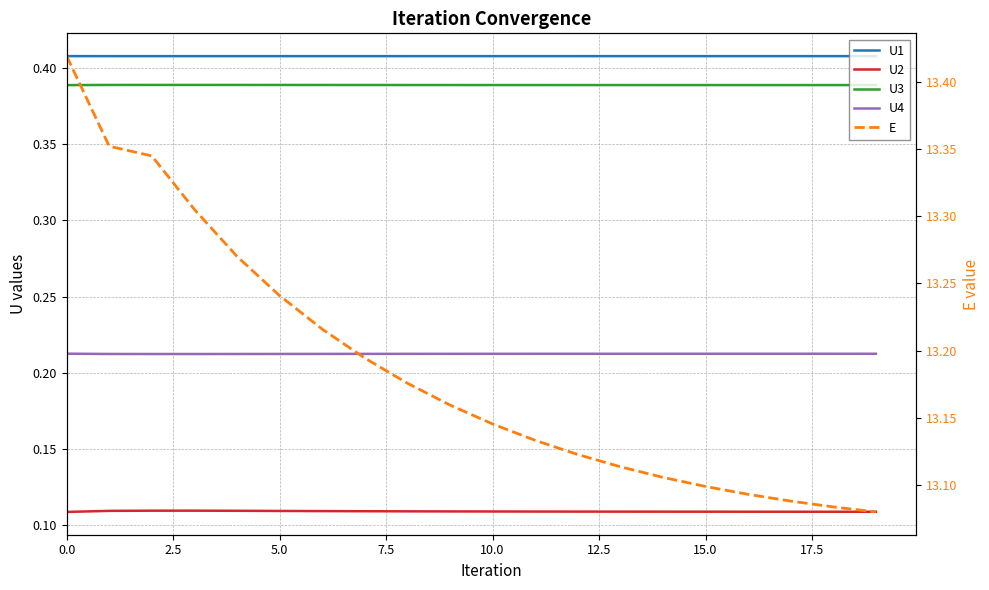

What is the maximum value for U1?

0.4